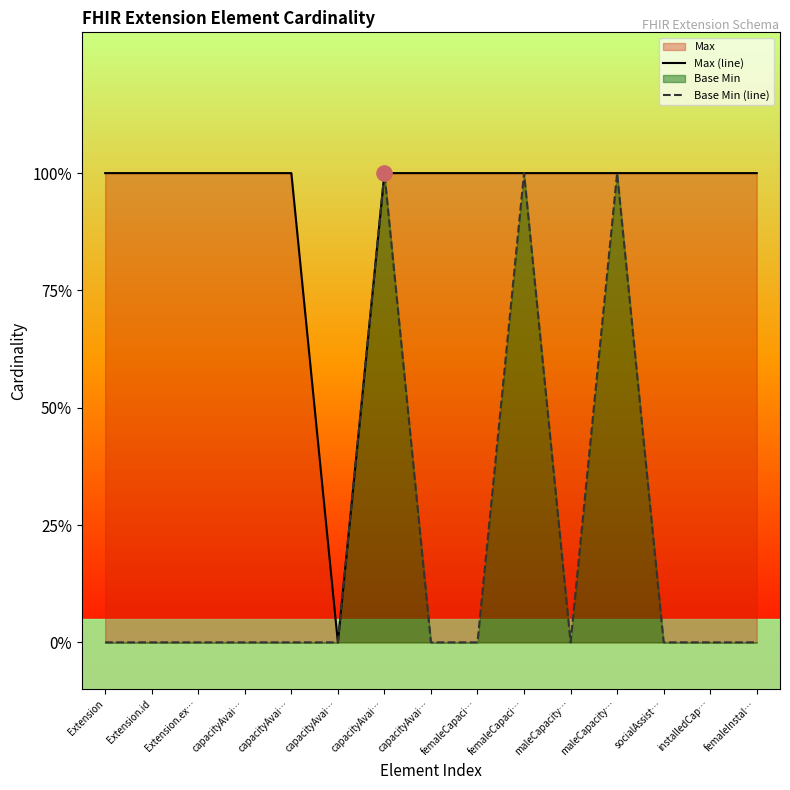

At which category is the sum across all series the highest?

capacityAvai…